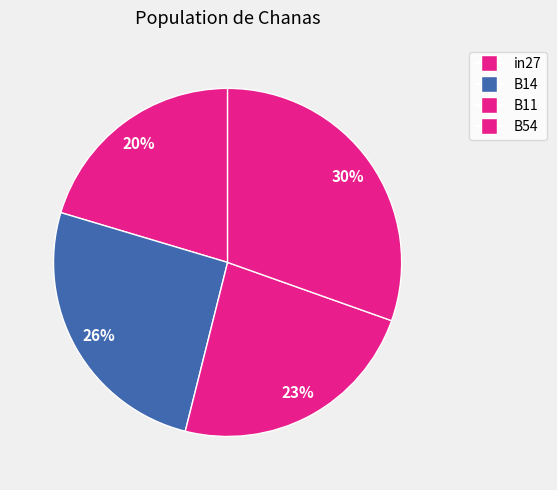

How many segments does this pie chart have?

4